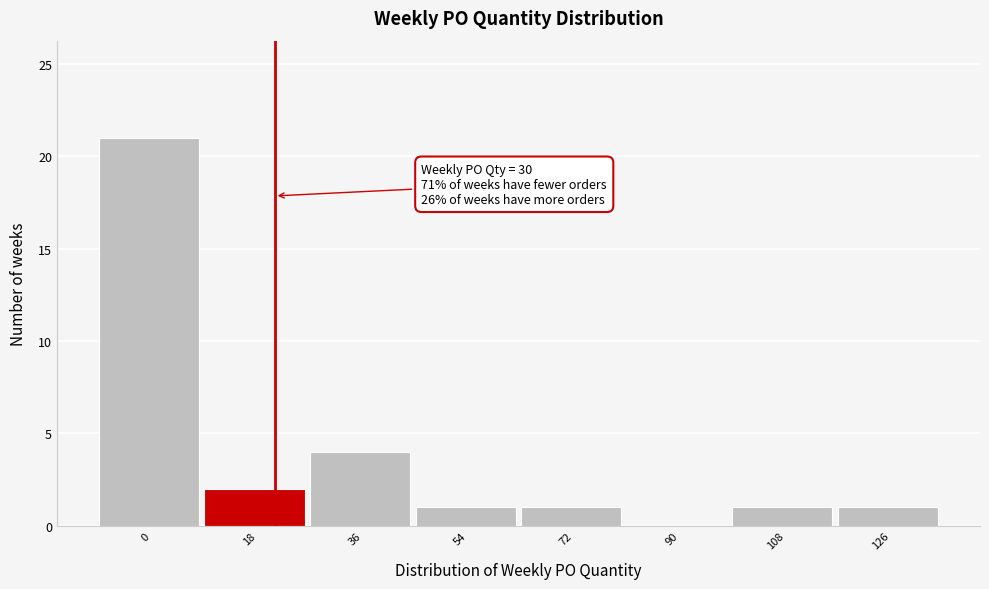

Reading right to left, list all the values displayed in this chart.

126=1	108=1	90=0	72=1	54=1	36=4	18=2	0=21